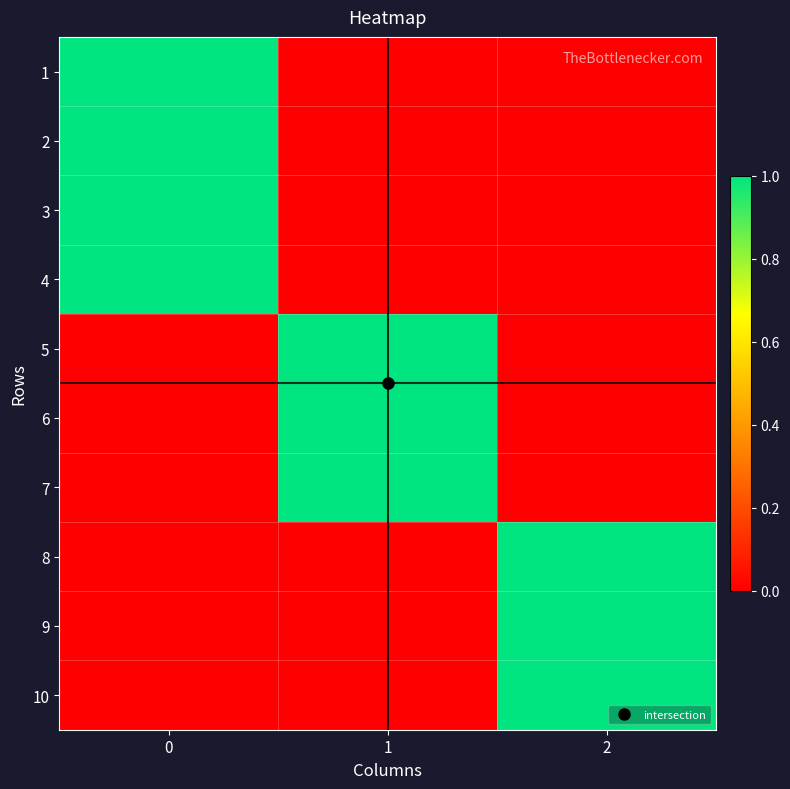

Reading left to right, transcribe all the data shown in this chart.

1: 0=1	1=0	2=0
2: 0=1	1=0	2=0
3: 0=1	1=0	2=0
4: 0=1	1=0	2=0
5: 0=0	1=1	2=0
6: 0=0	1=1	2=0
7: 0=0	1=1	2=0
8: 0=0	1=0	2=1
9: 0=0	1=0	2=1
10: 0=0	1=0	2=1